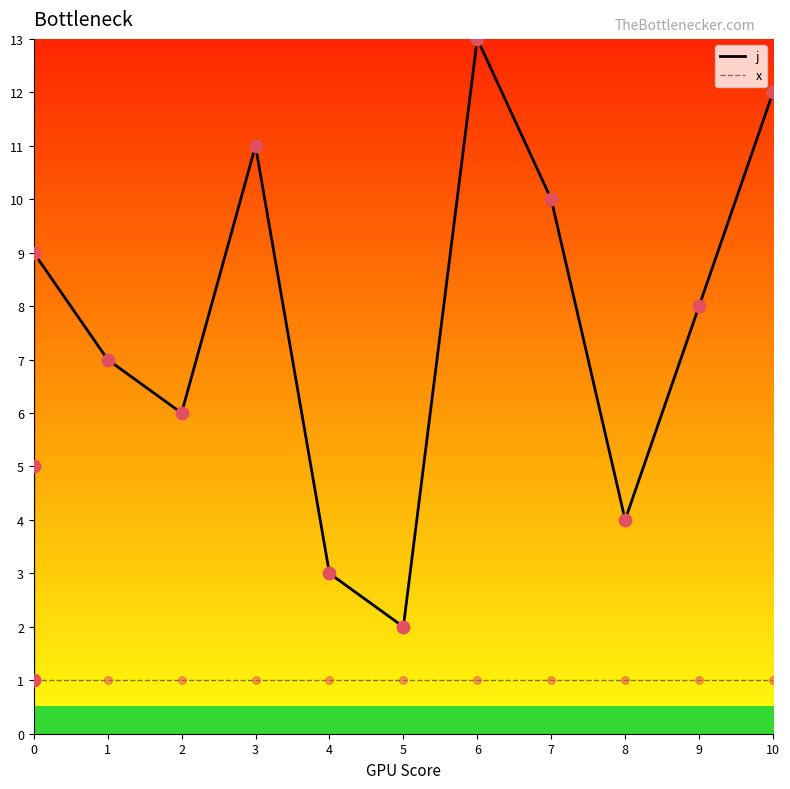

What are all the series names shown in the legend?

j, x